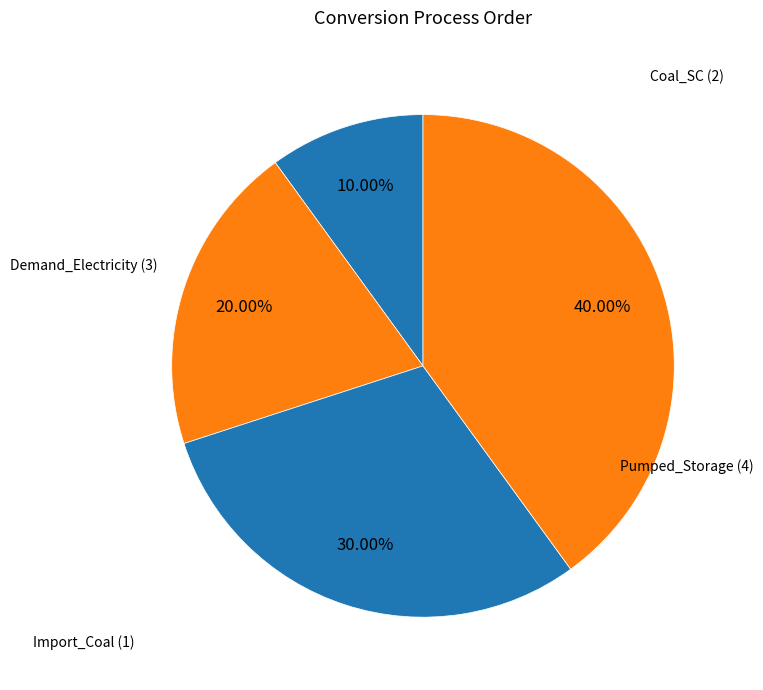

True or false: Import_Coal accounts for 1% of the total.

False